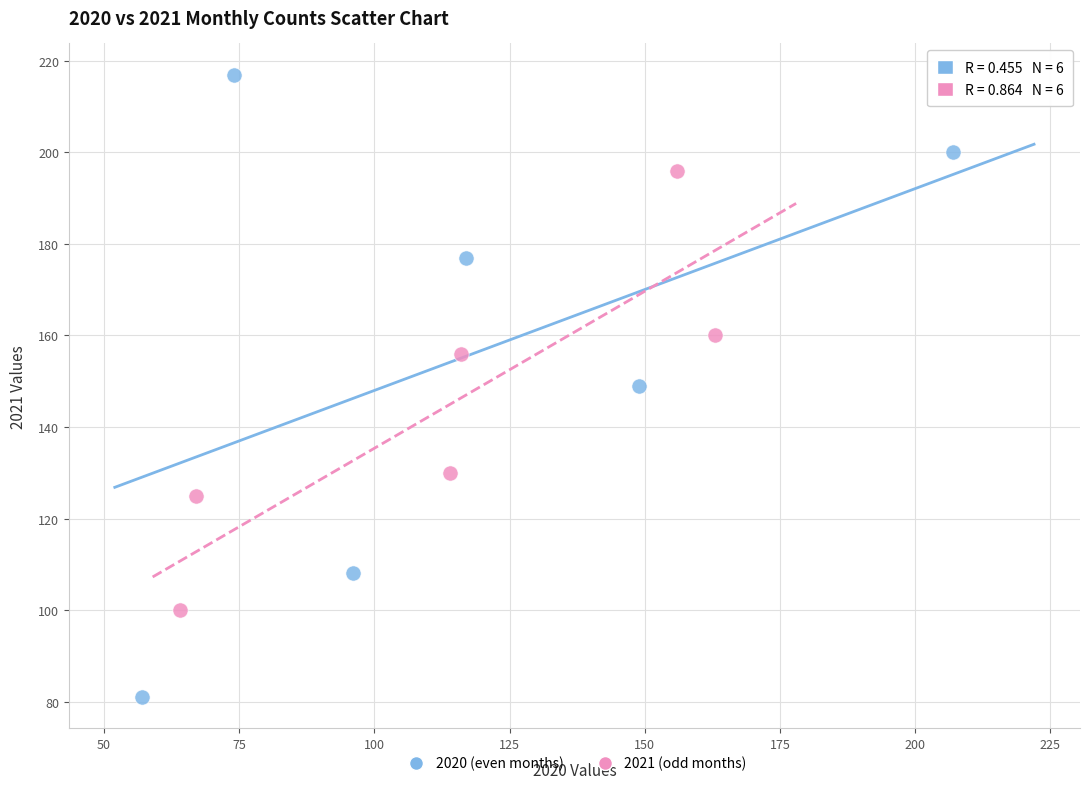

Which series has the widest spread of Y values?

2020 (even months)